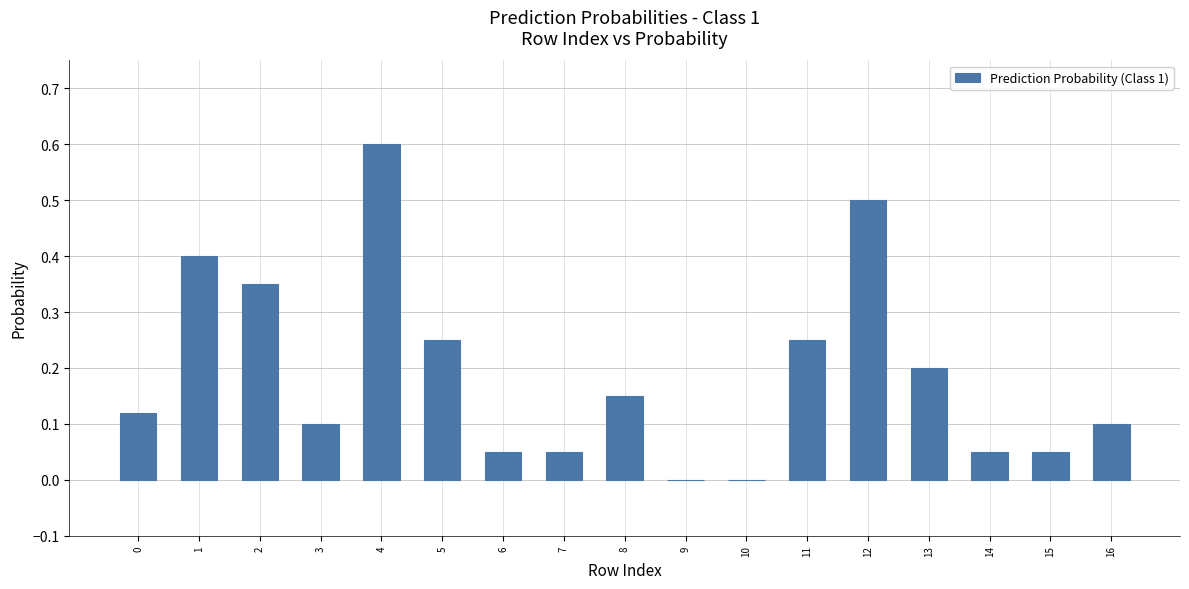

True or false: the data shows 0.0 at 9.

True